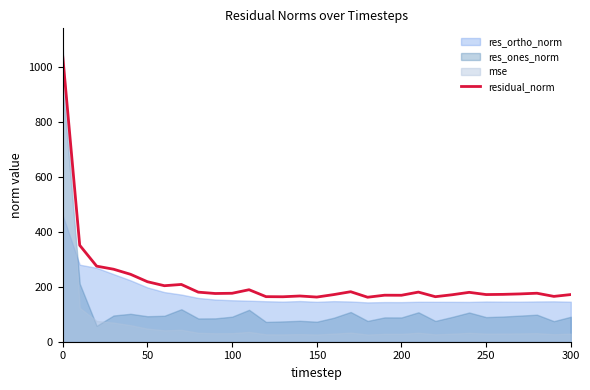

How many points are higher than both their immediate neighbors (excluding endpoints)?

8